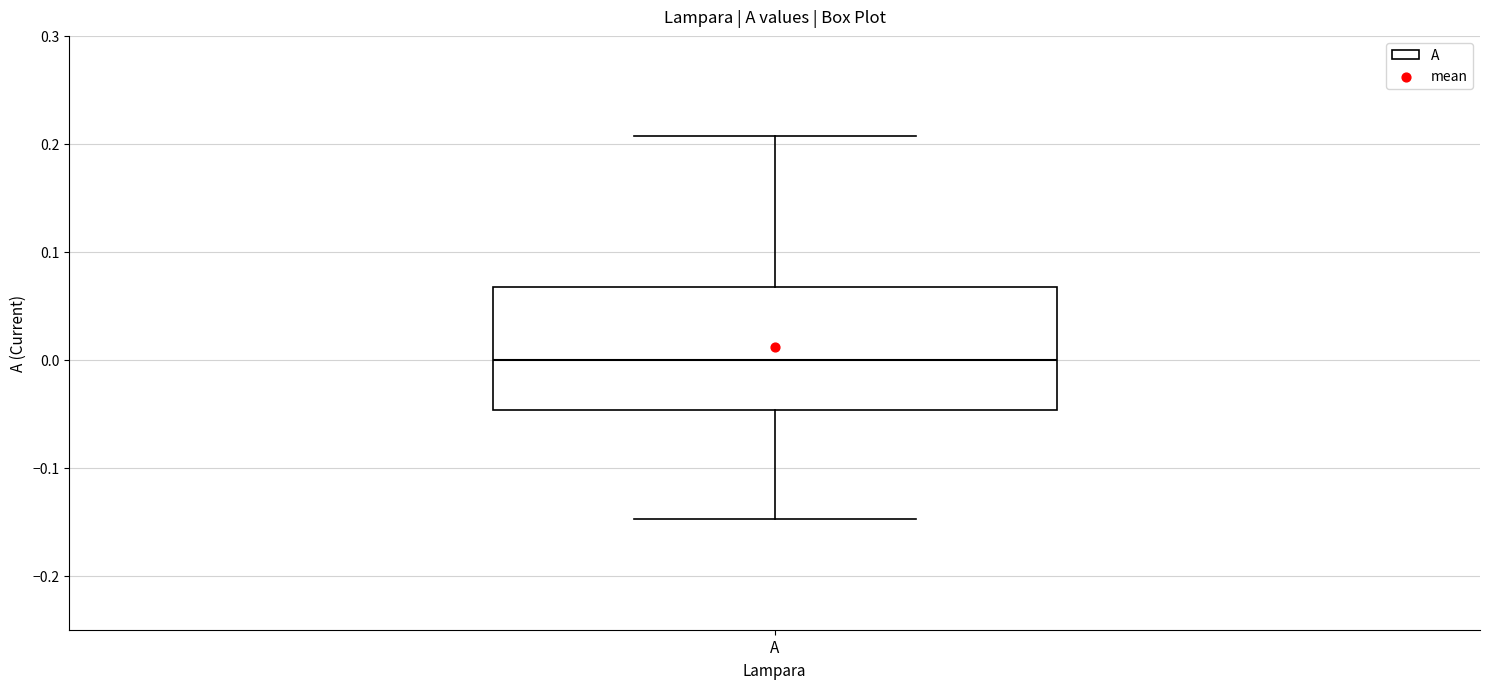

Transcribe this box plot: give where the median line is, the range the box spans, and where the two whiskers end, as read against the y-axis. The values are not printed on the chart, so give them approximately, as read against the axis.

median 0.00, box -0.05 to 0.07, whiskers -0.15 to 0.21